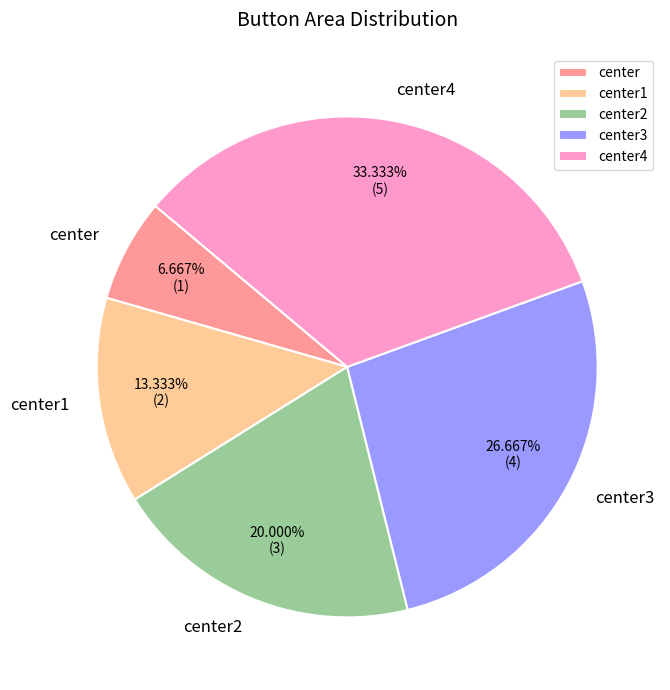

Between center and center1, which is larger?

center1